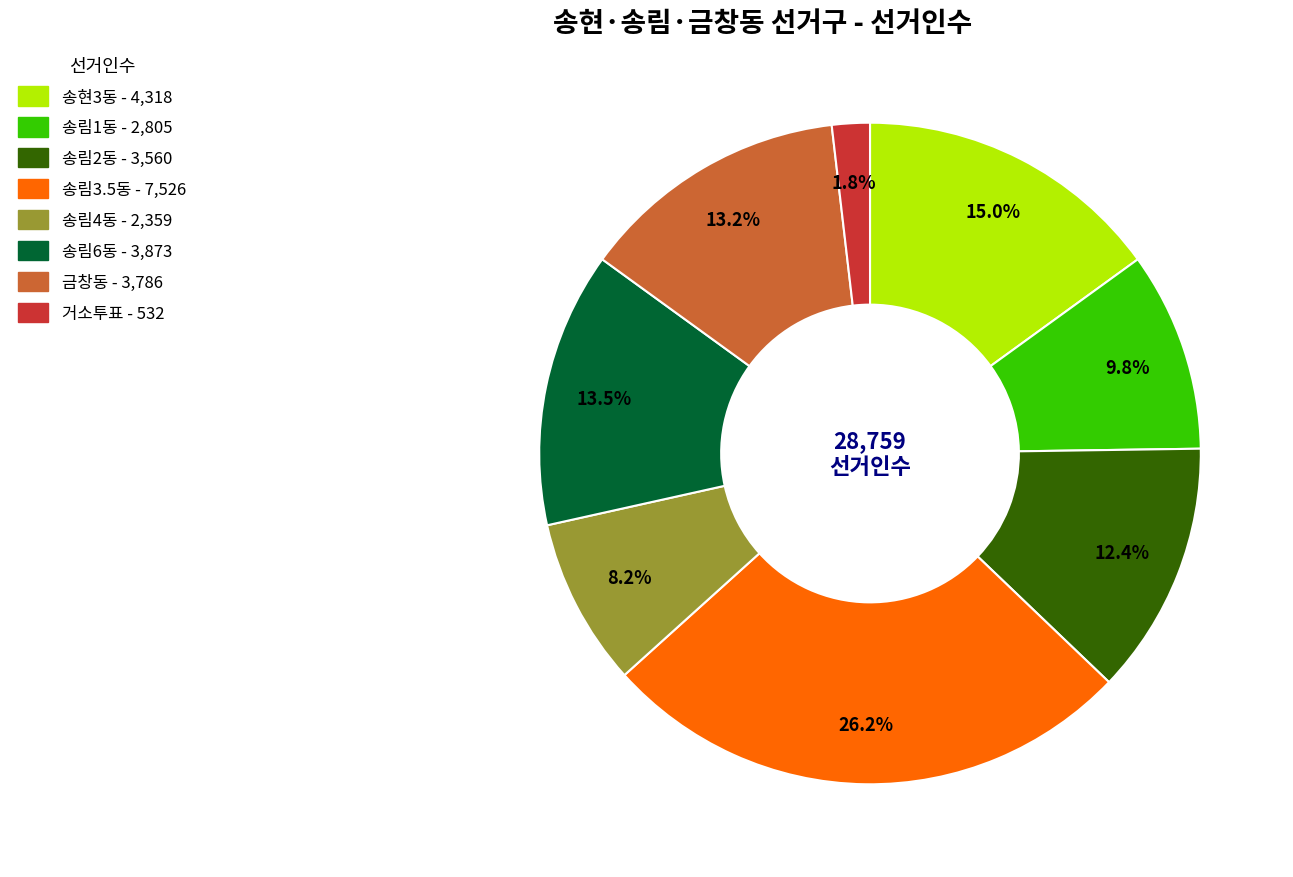

Combined, do 송림6동 and 거소투표 account for over 50%?

No